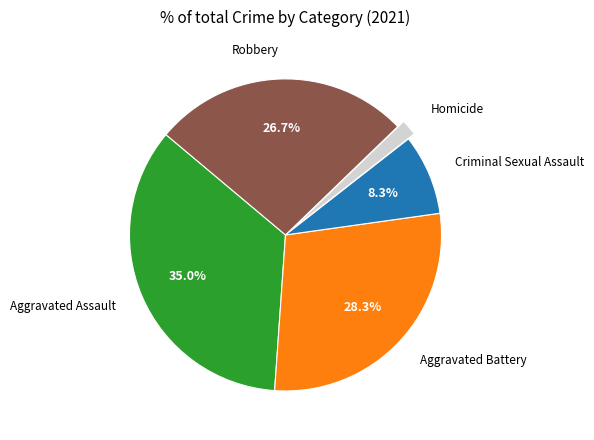

Is it true that Criminal Sexual Assault is 18% of the pie?

False